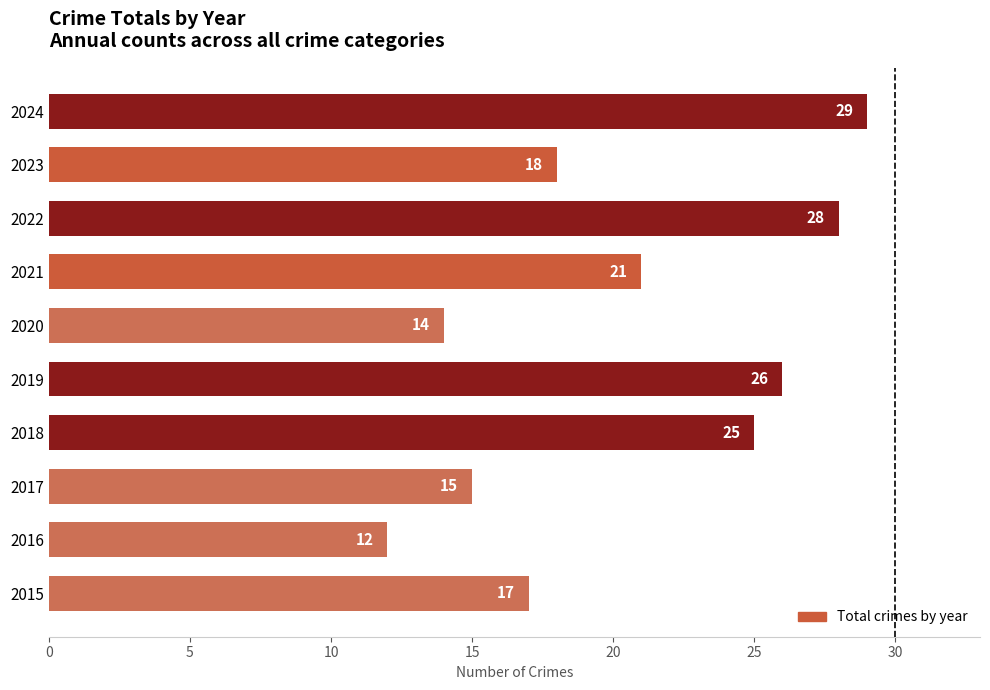

Between 2016 and 2022, which is larger?

2022